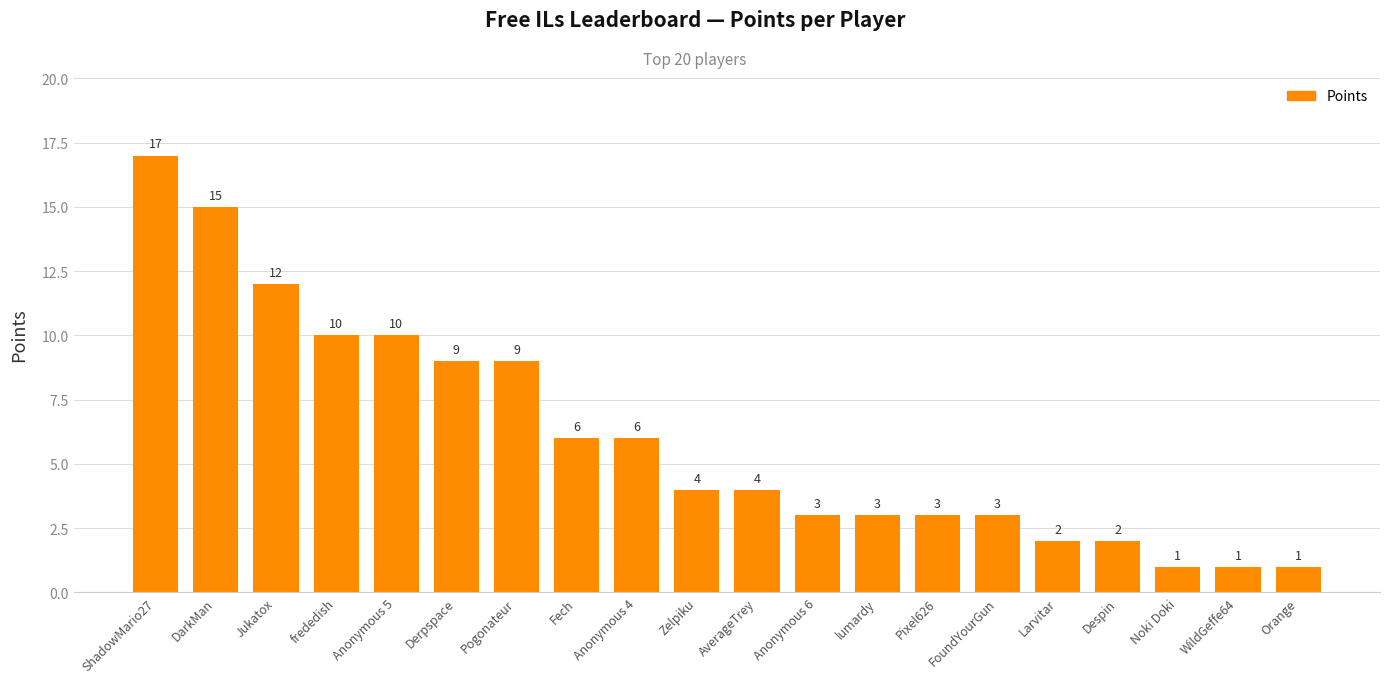

What is the difference between the maximum and minimum values?

16